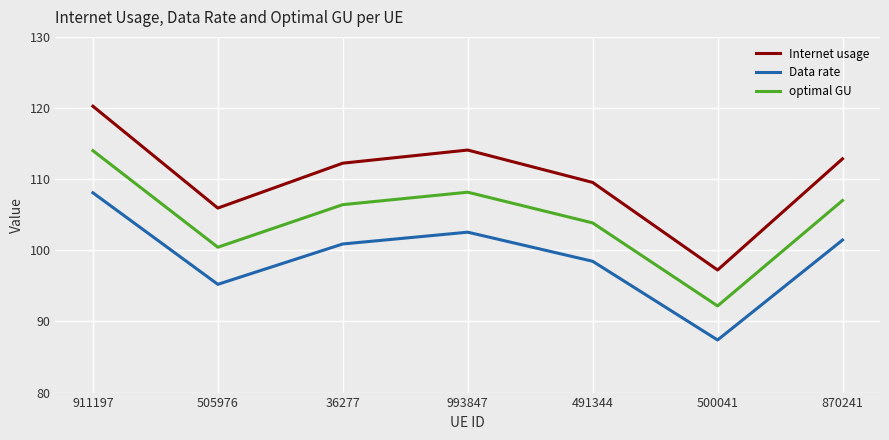

Is the value of optimal GU at 500041 greater than the value of Internet usage at 491344?

No